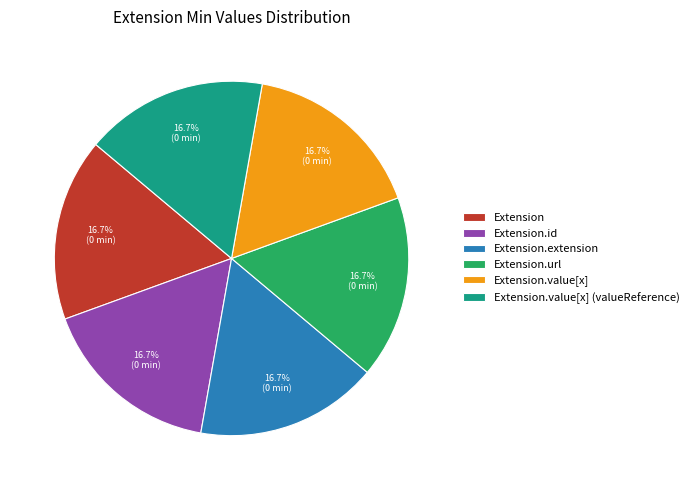

What is the ratio of the value at Extension.value[x] to the value at Extension.value[x] (valueReference)?

1.0